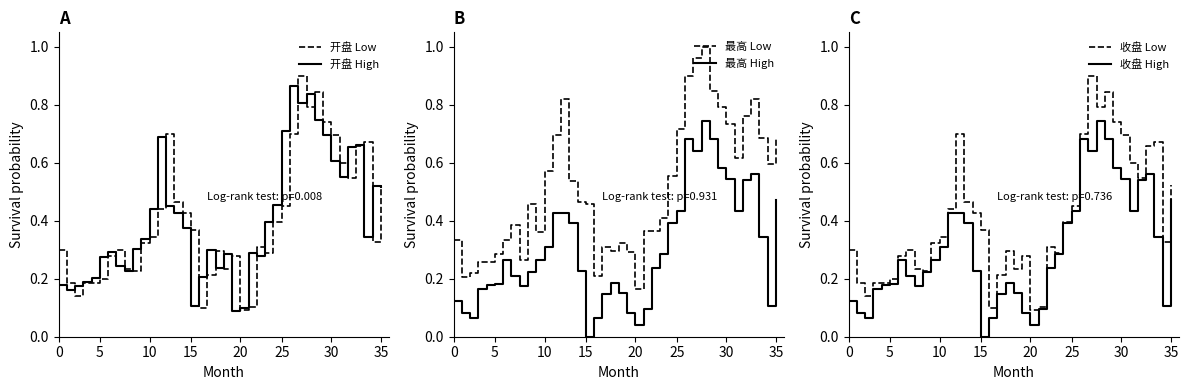

What is the highest value of the 收盘 Low series?

0.9